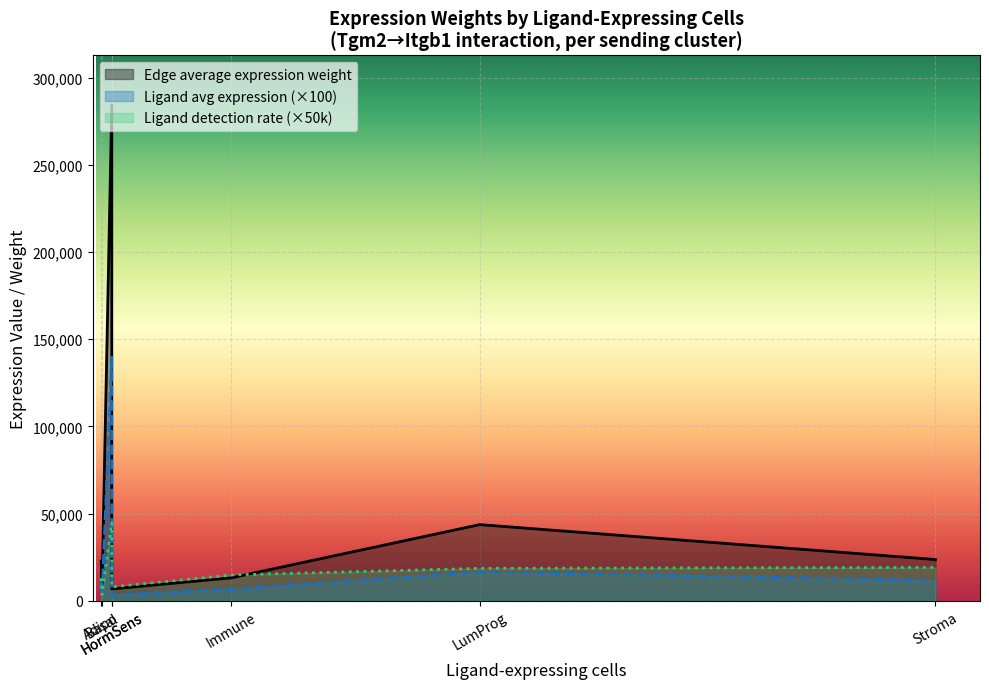

Which has a higher value, 230 or 83?

230